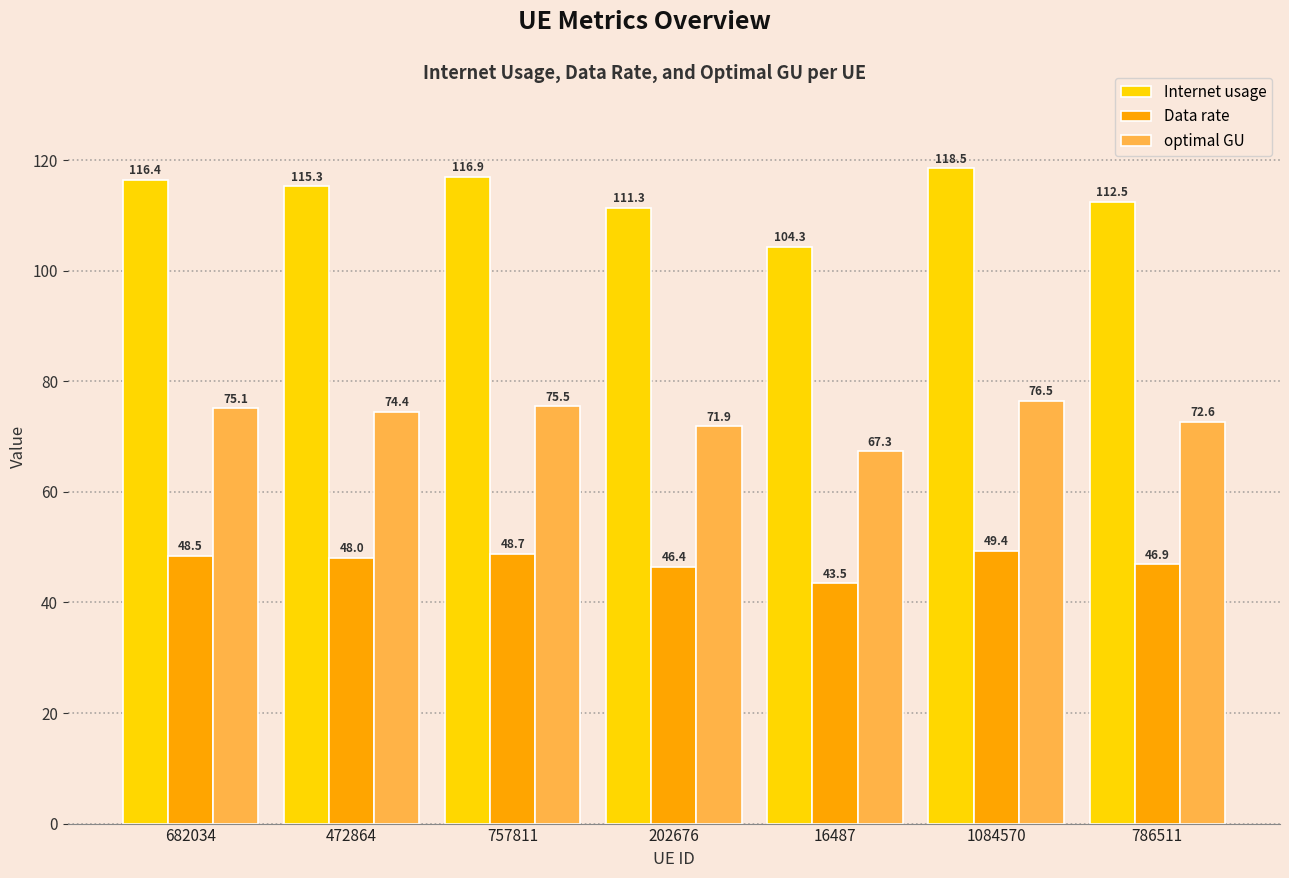

What is the sum of all optimal GU values?

513.3